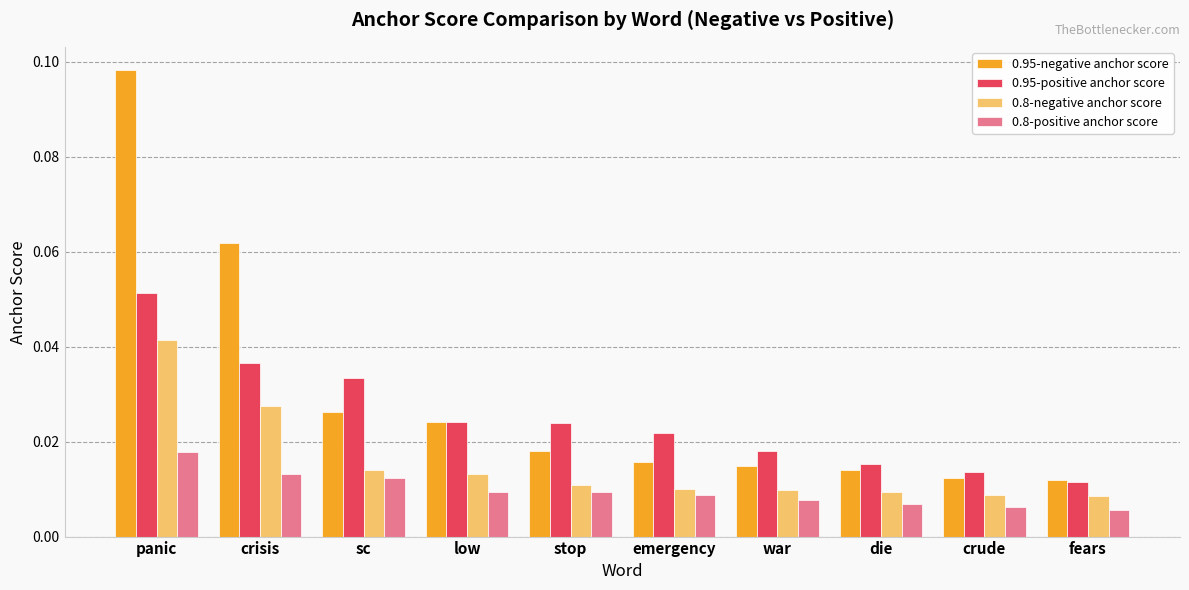

Count the 0.95-positive anchor score values in the range 0 to 1.

10